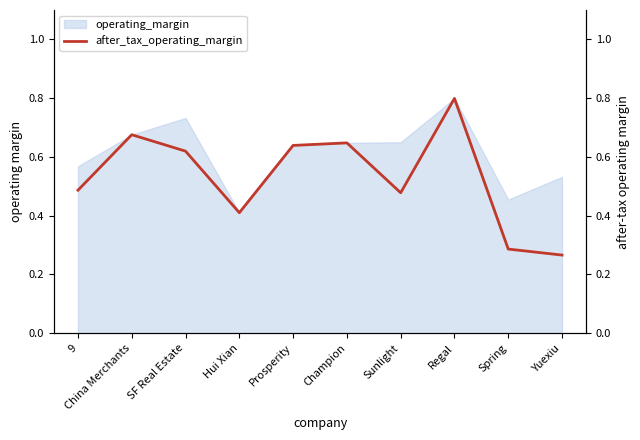

True or false: the data has more than 1 interior local peaks.

True